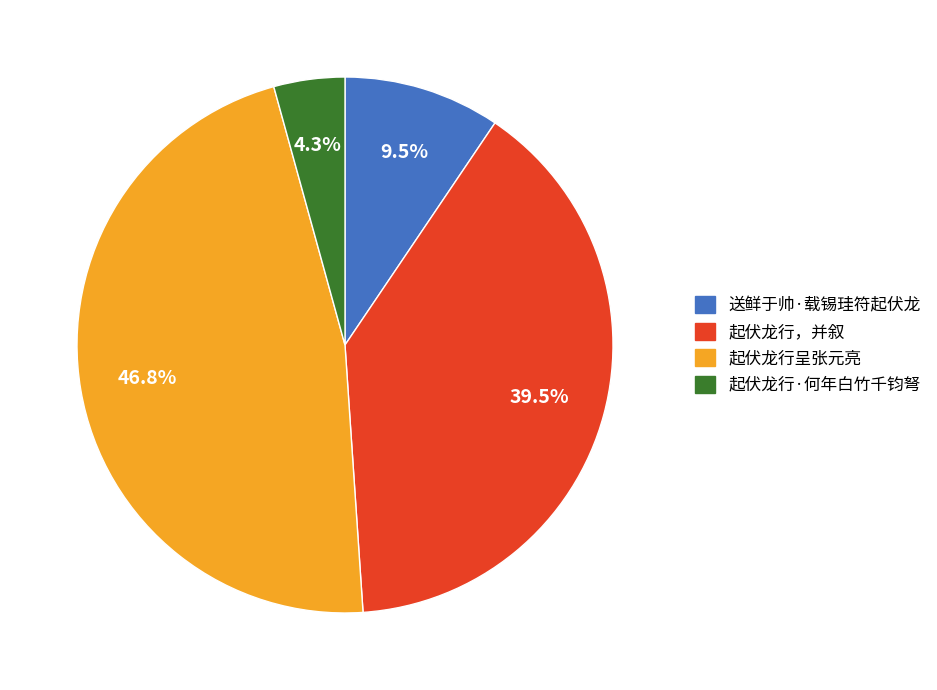

Is there any slice that represents more than half of the pie?

No